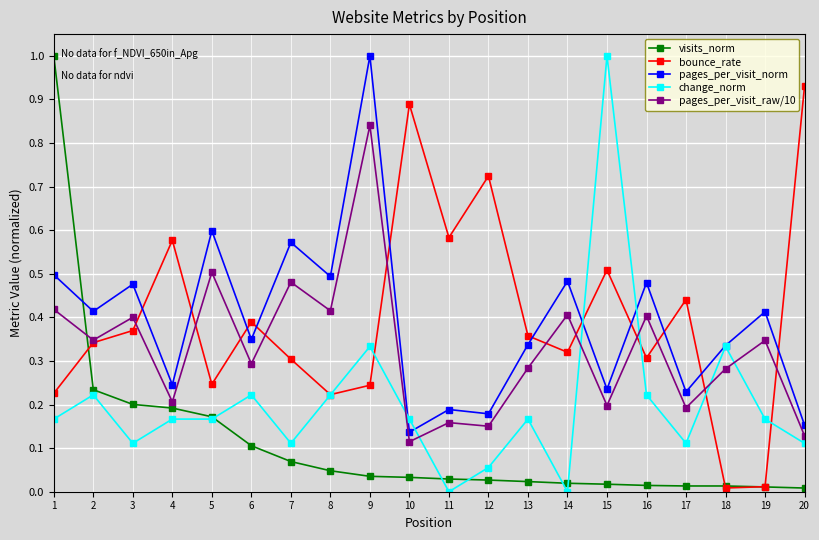

At how many categories does at least one series exceed 0?

20